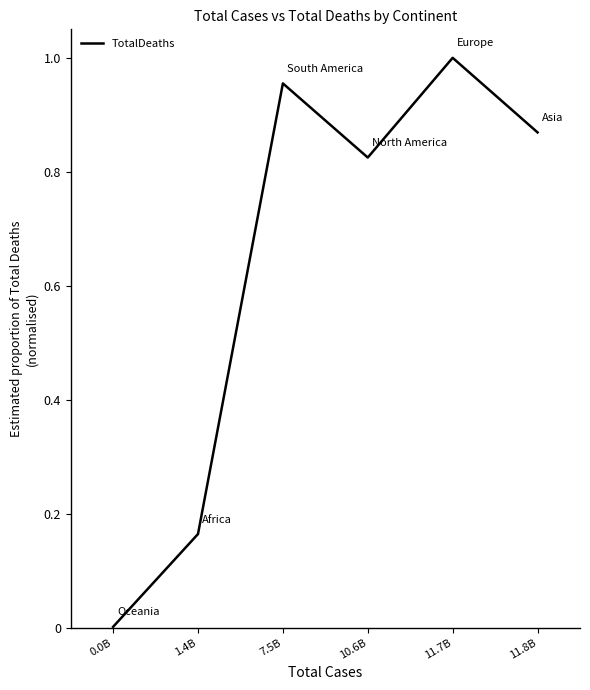

The value at 0.0B is 0.0. True or false?

True